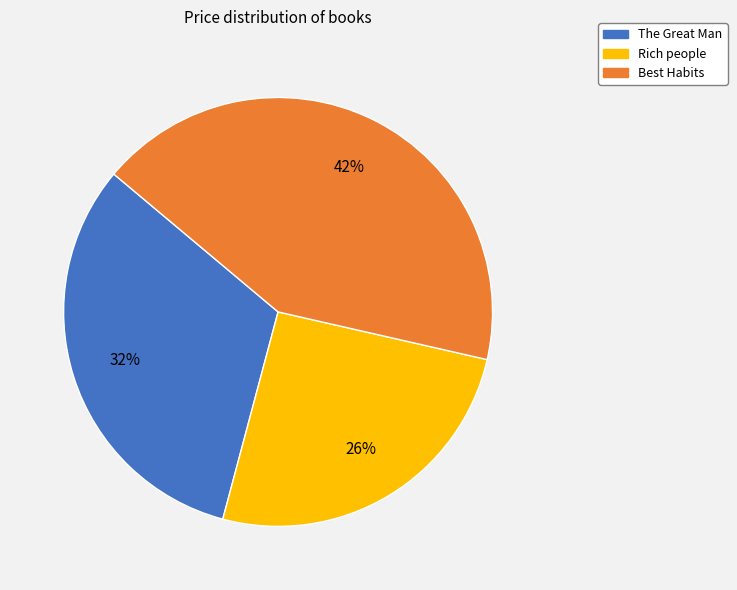

Is it true that Best Habits is 53% of the pie?

False